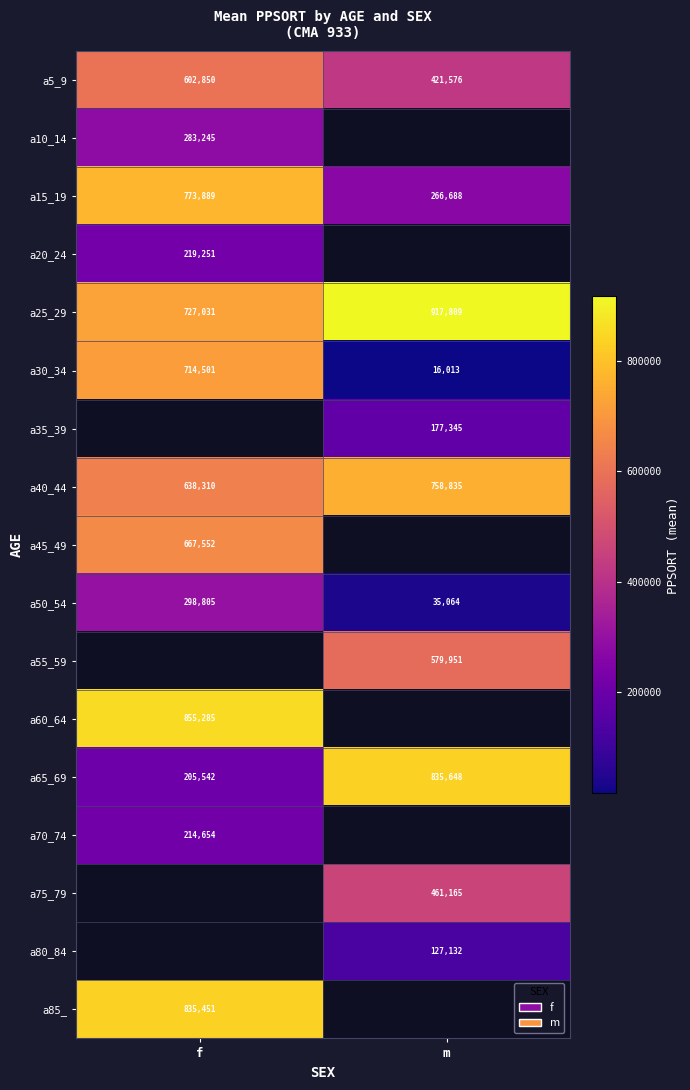

Rank the categories by a5_9 value from highest to lowest.

f, m